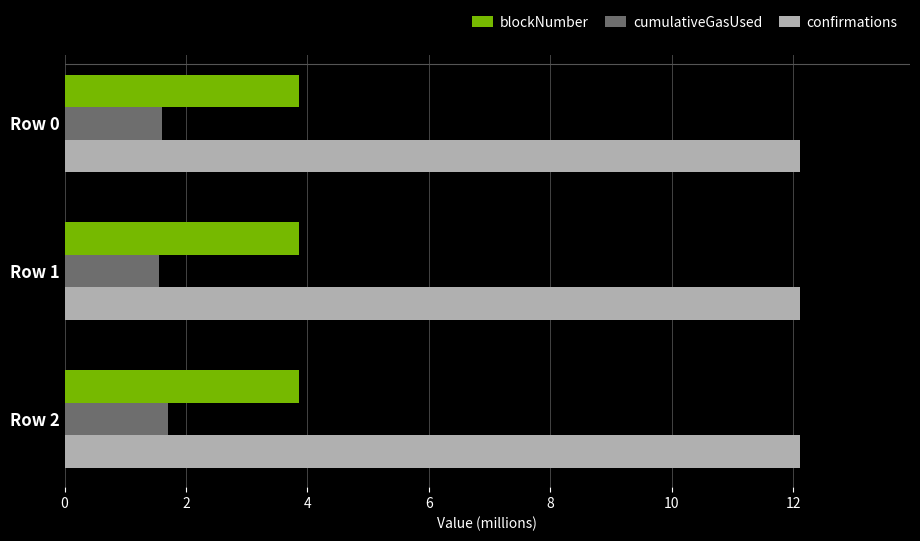

List the series in order of their overall mean, highest first.

confirmations, blockNumber, cumulativeGasUsed